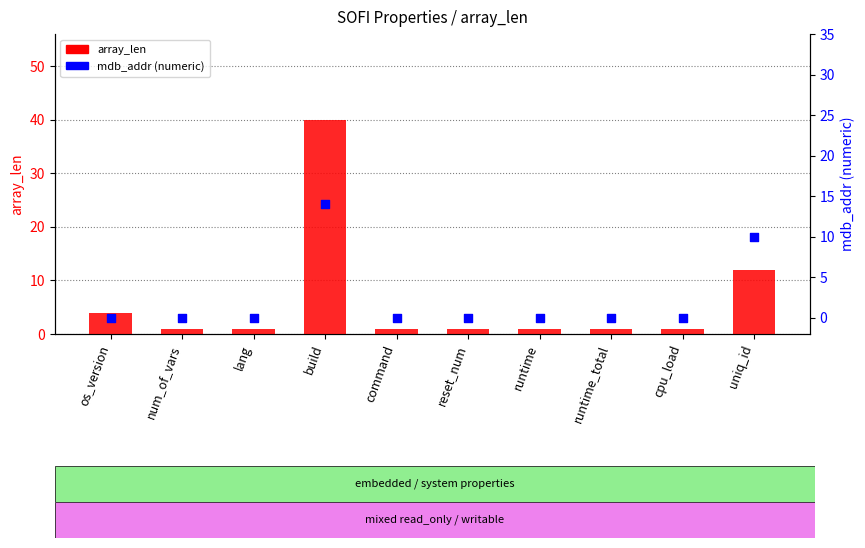

Which series has the largest total across all categories?

array_len